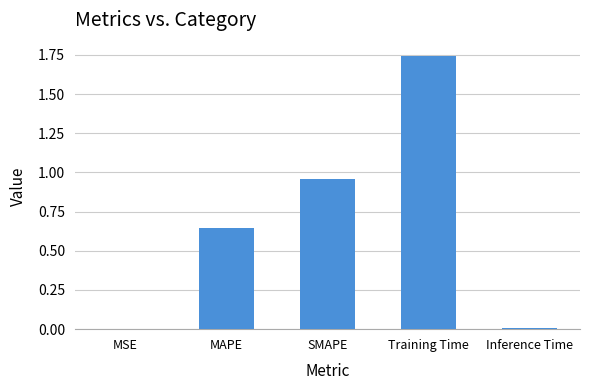

What is the change in value from SMAPE to Training Time?

+0.8